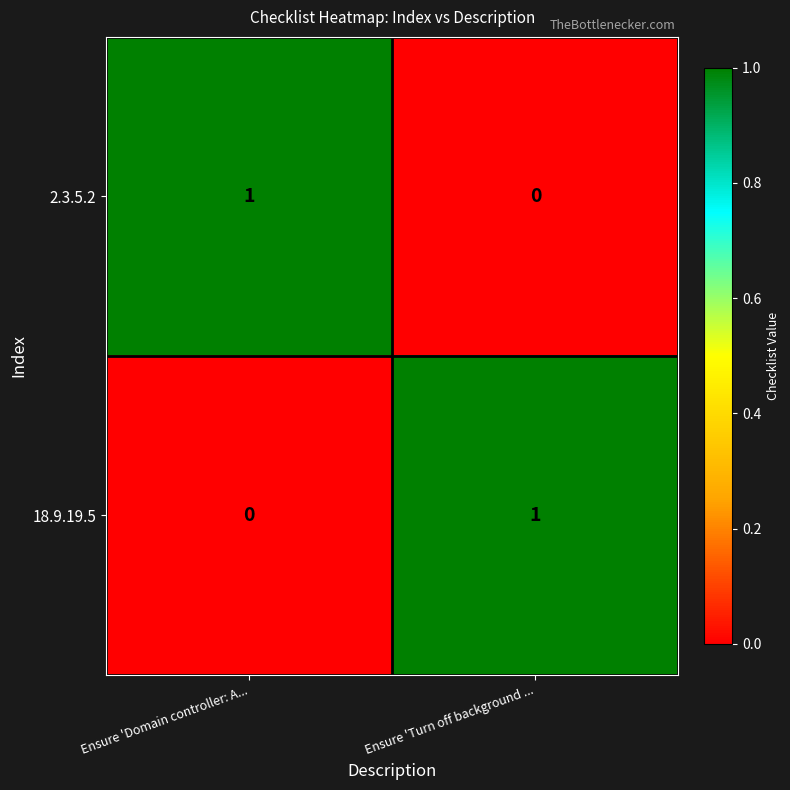

The value of 18.9.19.5 at Ensure 'Turn off background ... is 1. True or false?

True